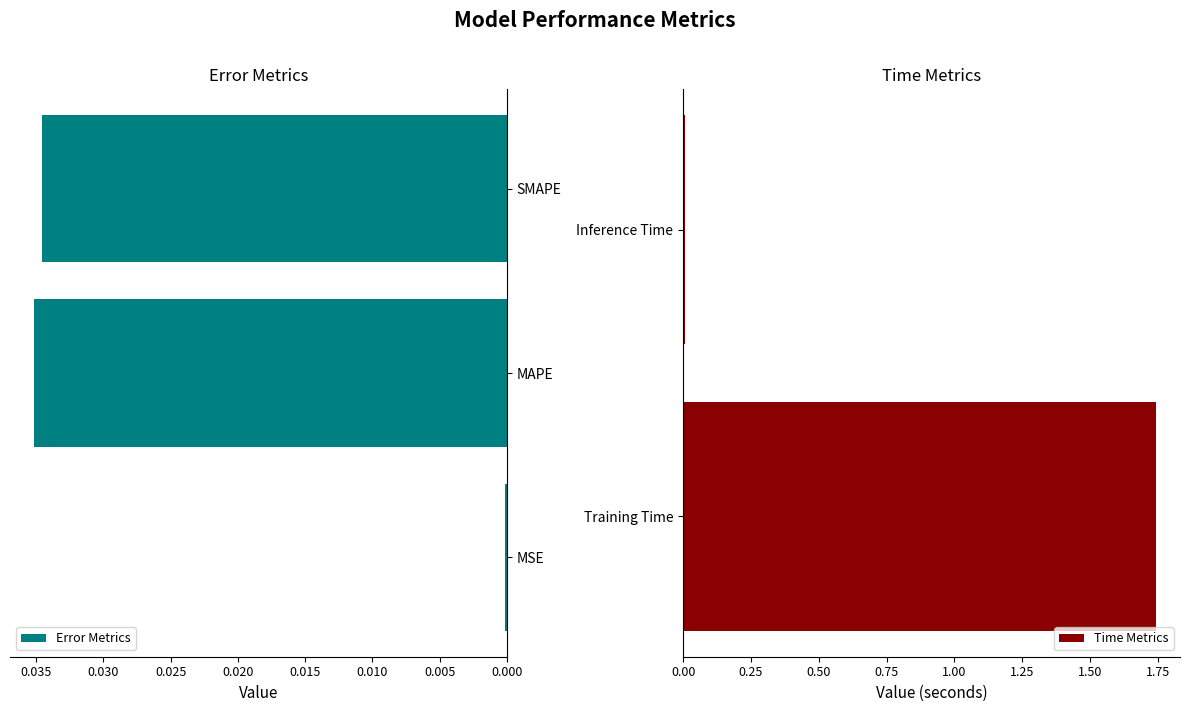

List the labels in order of value, largest first.

Training Time, MAPE, SMAPE, Inference Time, MSE